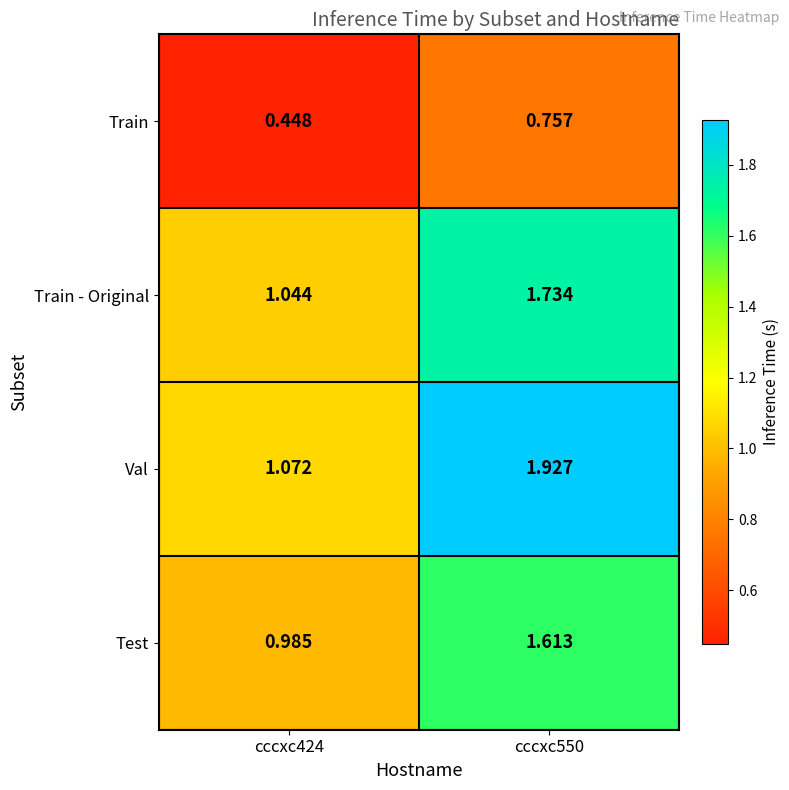

Rank the series by their maximum value, from highest to lowest.

Val, Train - Original, Test, Train